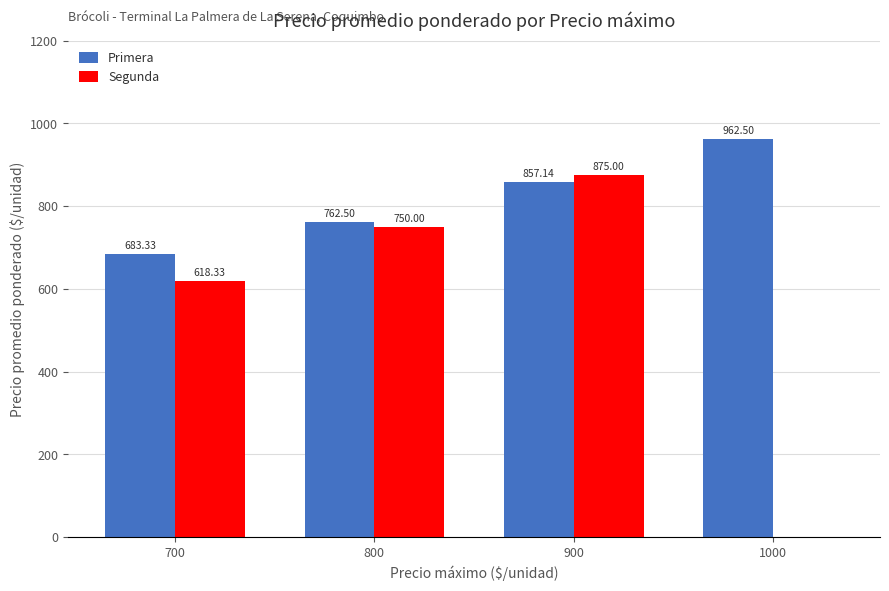

How many positive values does the Segunda series have?

3